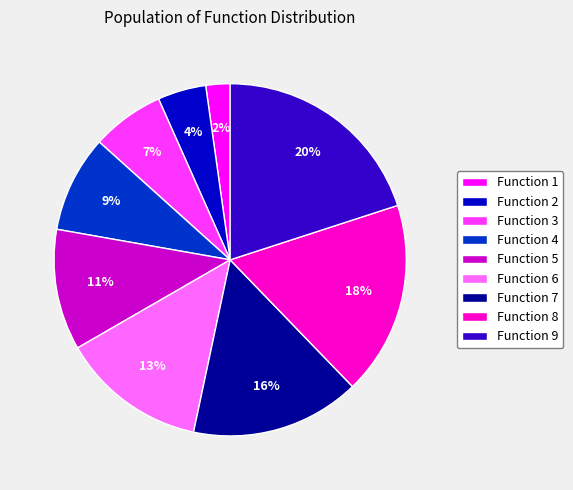

Does Function 4 account for over 50% of the chart?

No